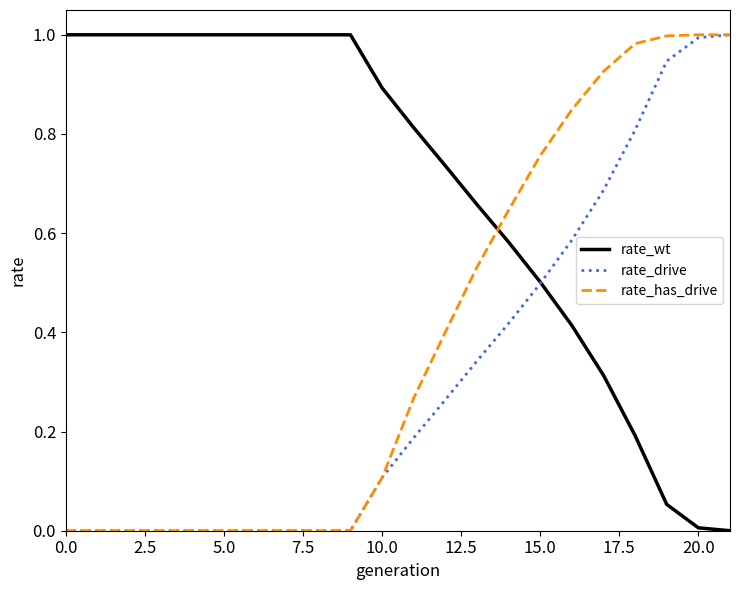

How many times do rate_wt and rate_has_drive cross each other?

1